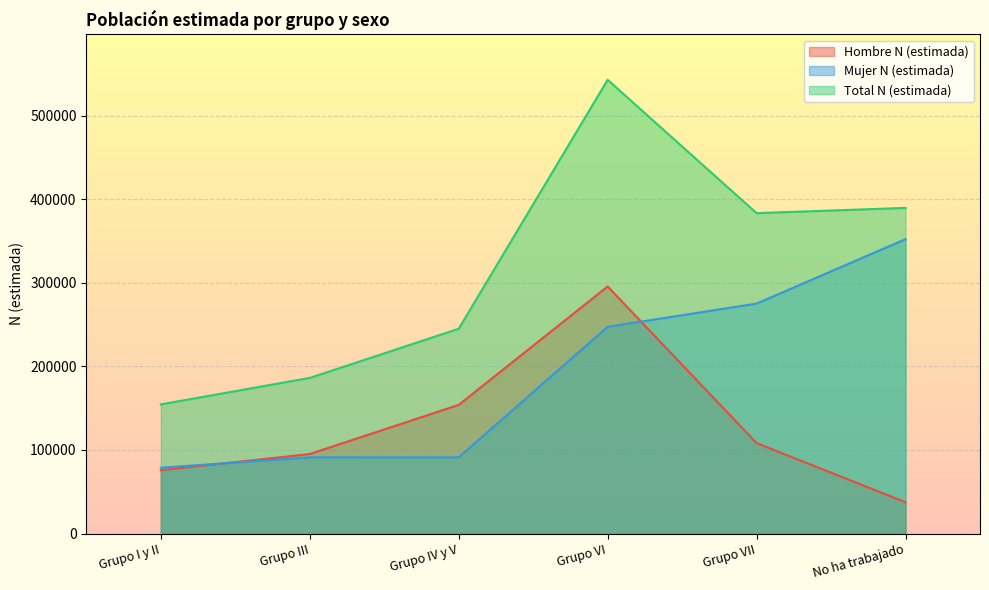

At which category is the sum across all series the highest?

Grupo VI